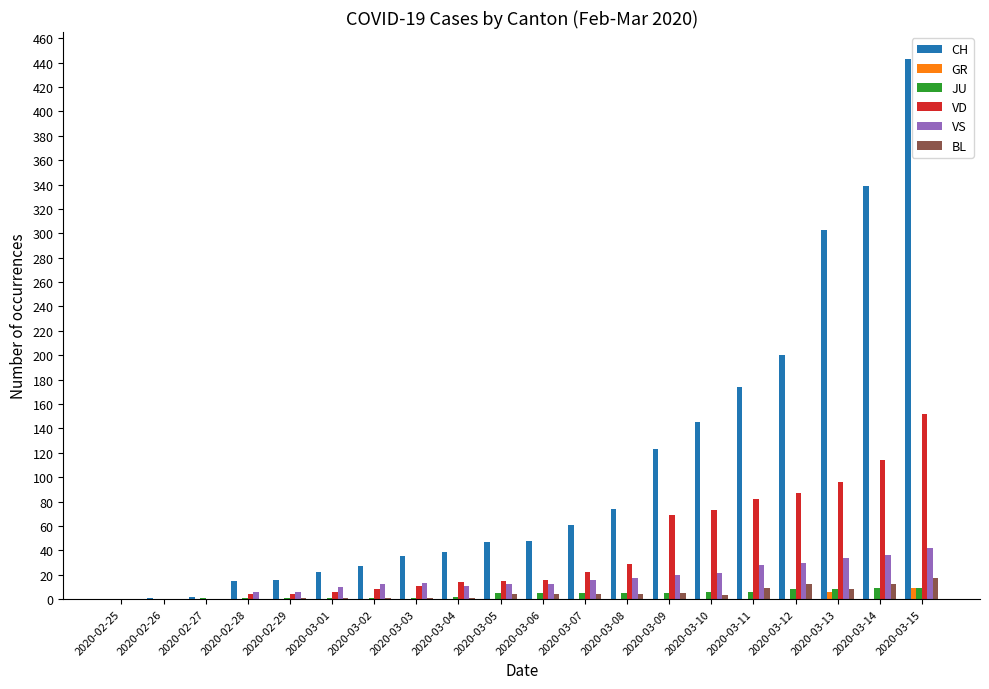

At which category does the chart reach its peak across all series?

2020-03-15